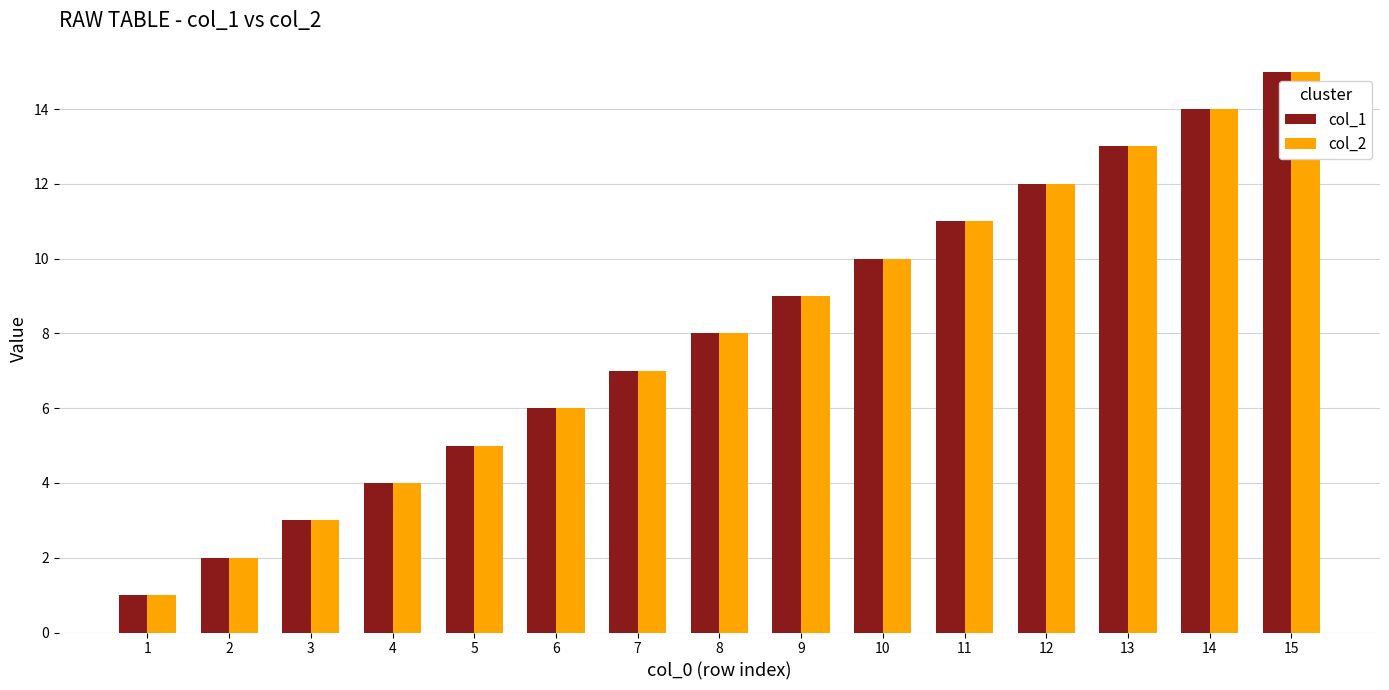

What is the value of the col_1 bar at the 7th from the left?

7